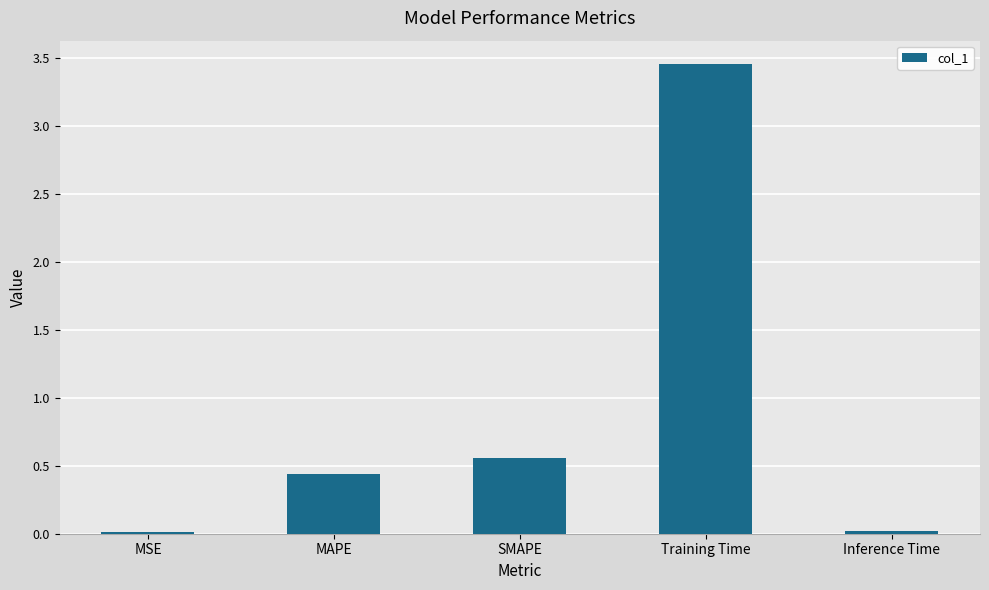

At which label is the value closest to 1?

SMAPE